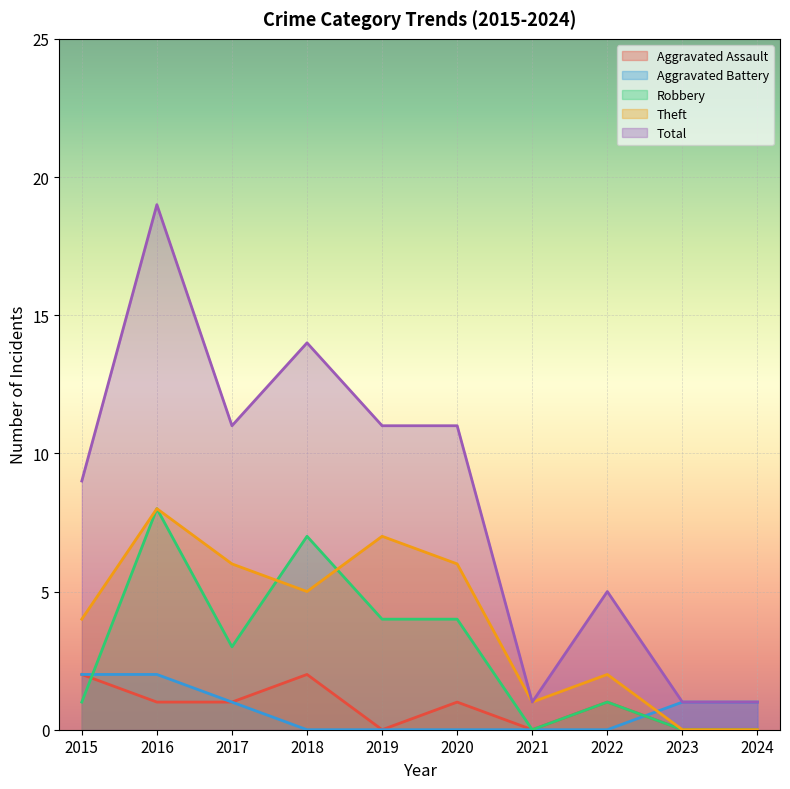

Where is the first local maximum for Aggravated Assault?

2018